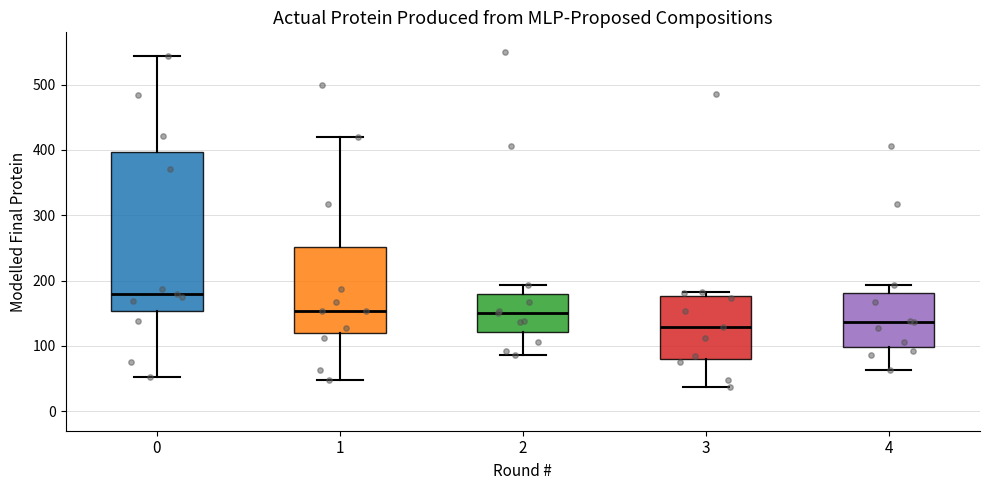

Where does the lower whisker of the box at x = 1 end on the y-axis? The values are not printed on the chart, so give them approximately, as read against the axis.

50